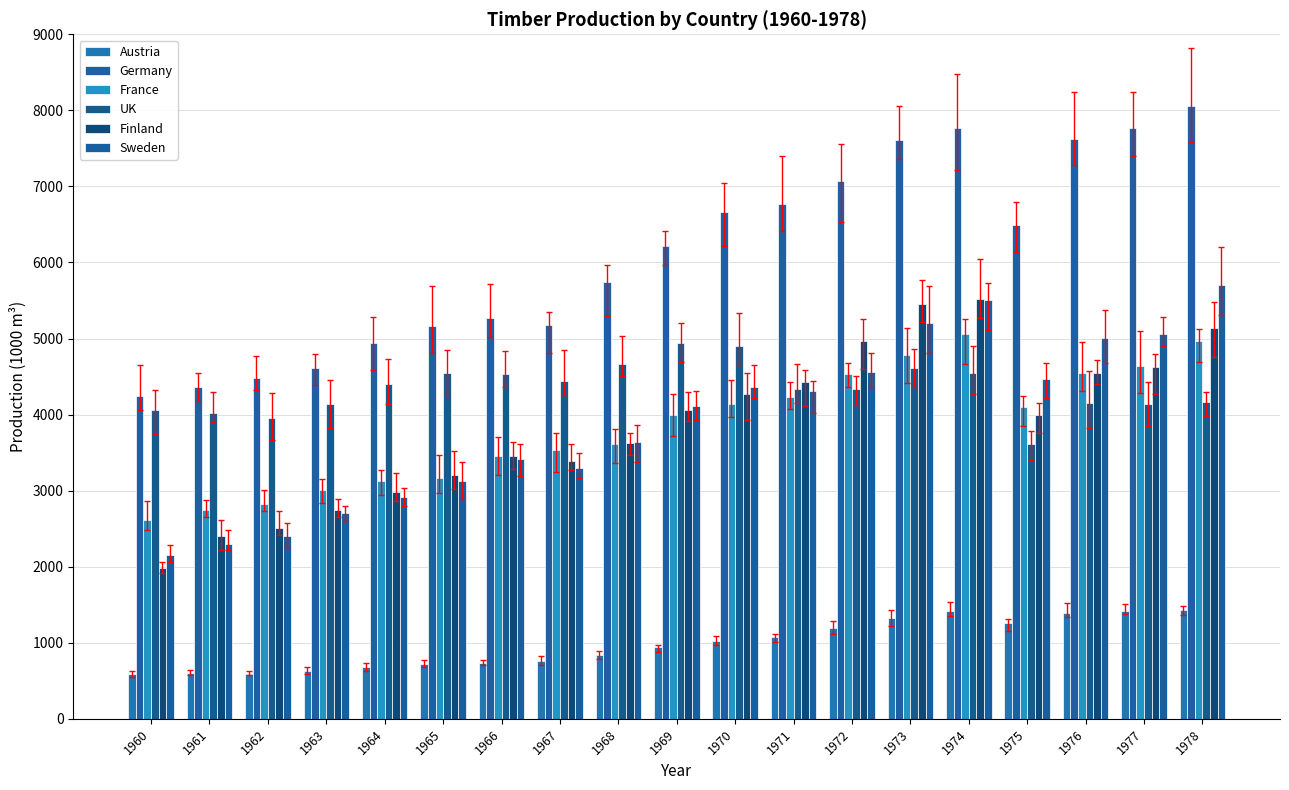

What is the lowest value of the Austria series?

592.0